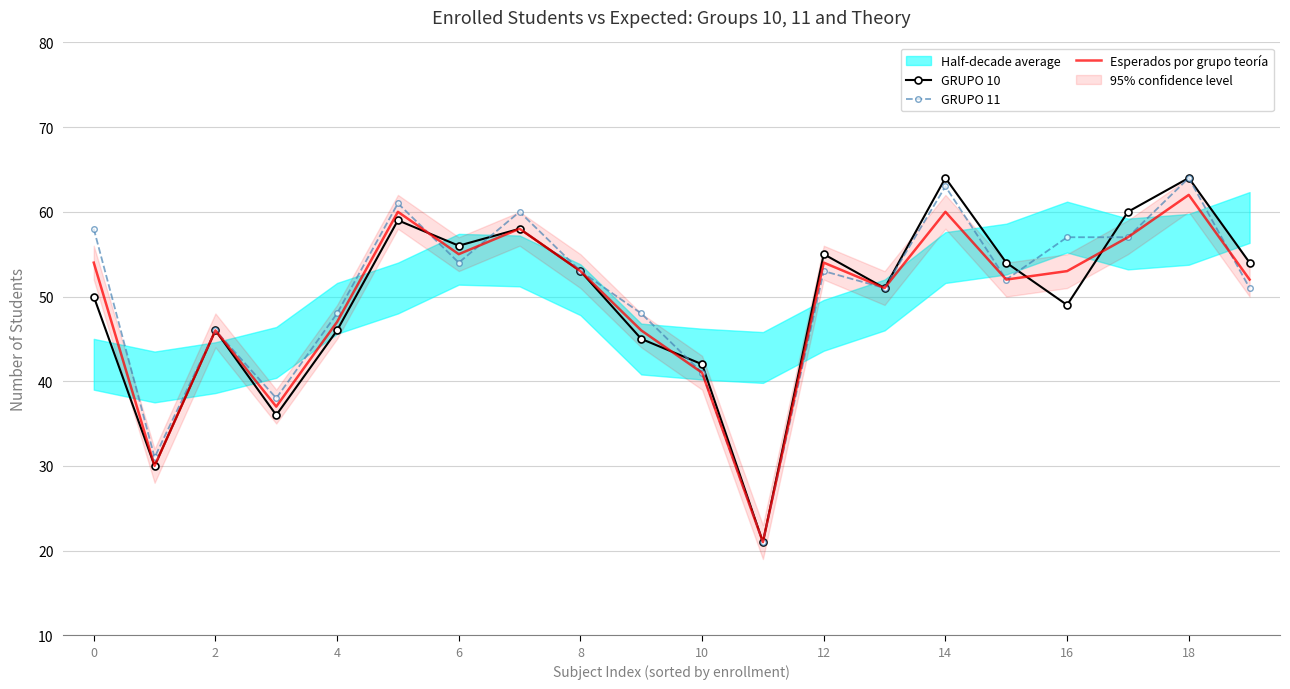

What is the lowest value of the GRUPO 10 series?

21